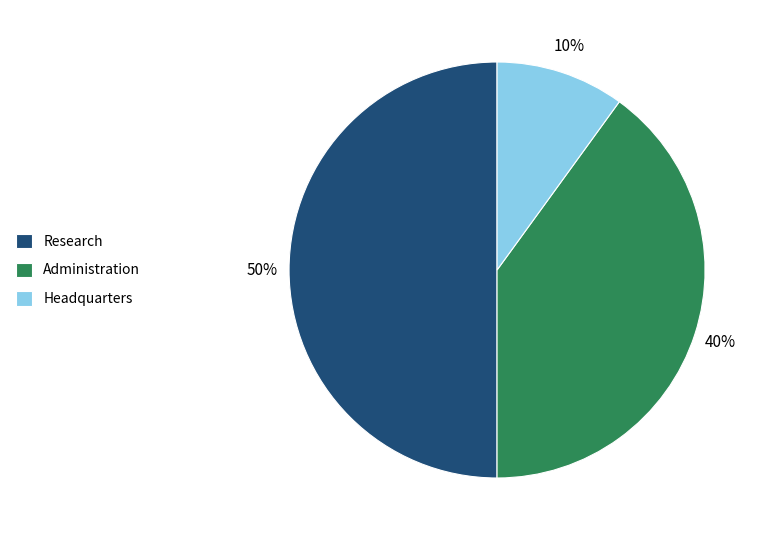

Is the sum of Research and Administration greater than half?

Yes